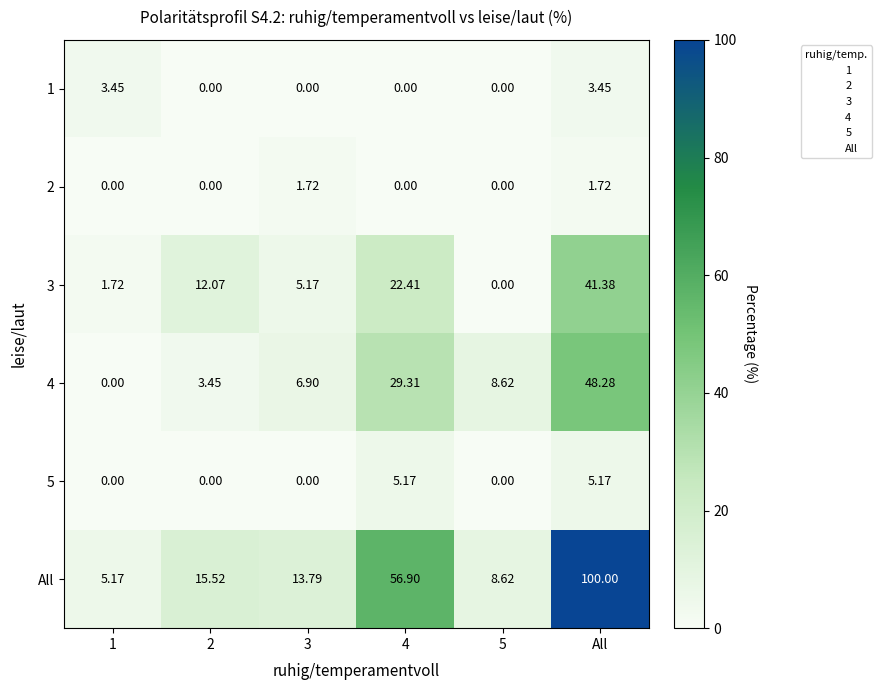

Is the value of All at 1 greater than the value of 3 at All?

No